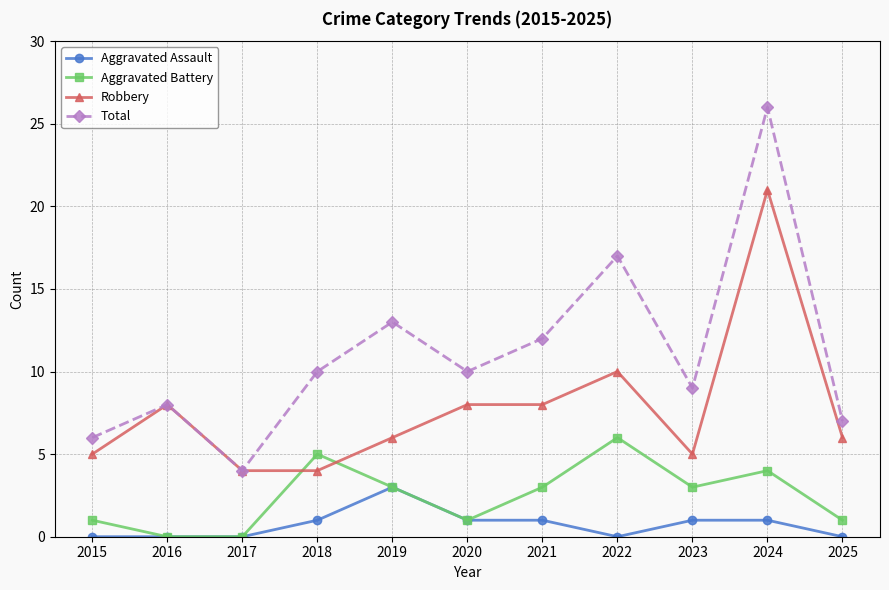

Is it true that Robbery equals 8 at 2023?

False